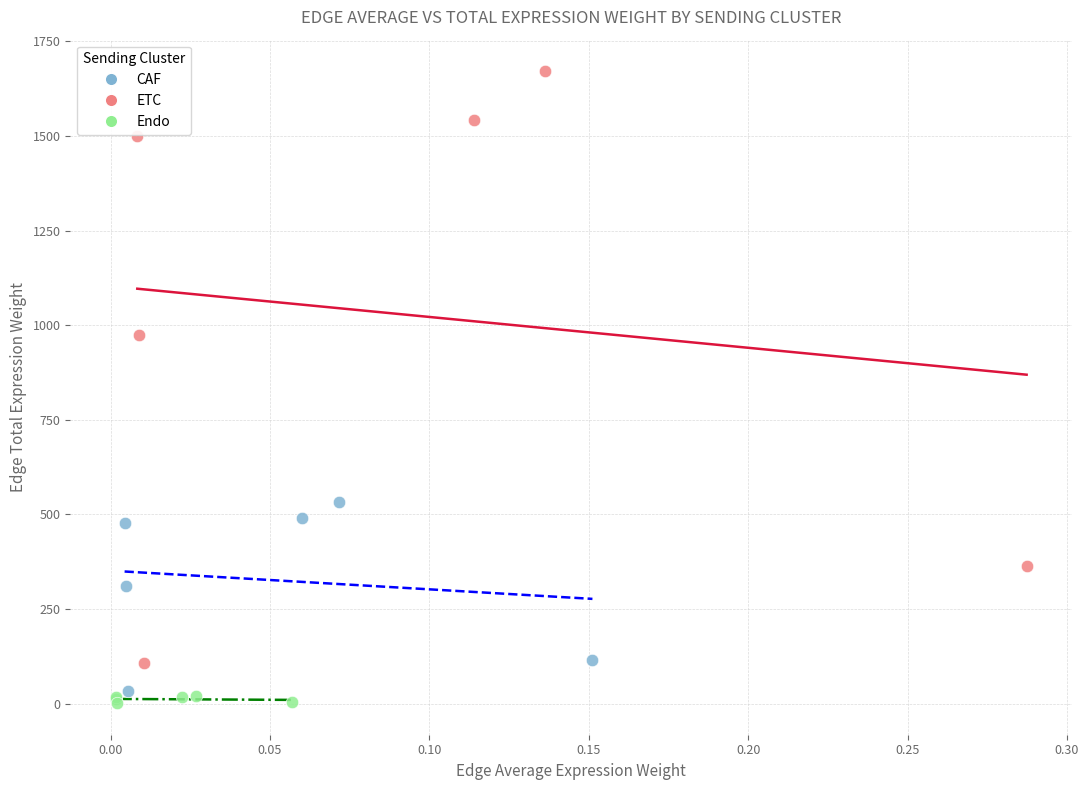

What are all the series names shown in the legend?

CAF, ETC, Endo